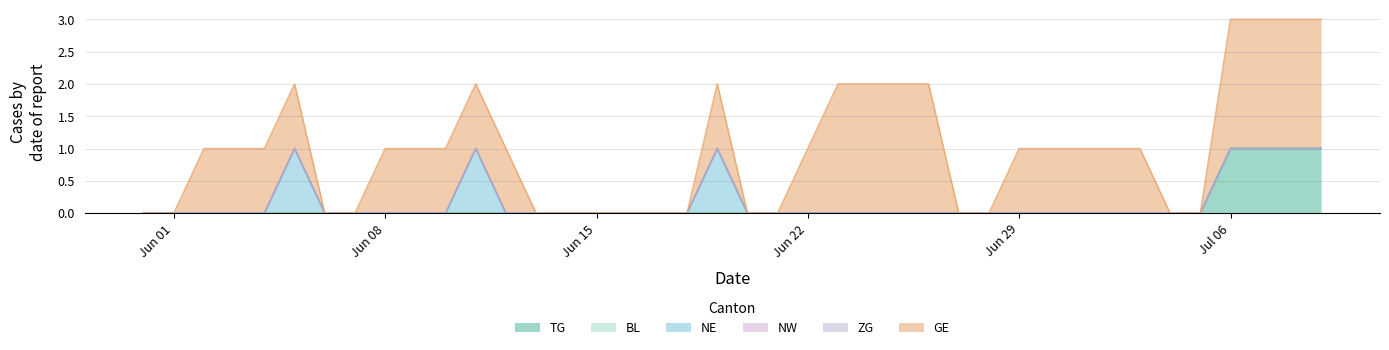

True or false: NW and NE intersect in this chart.

False